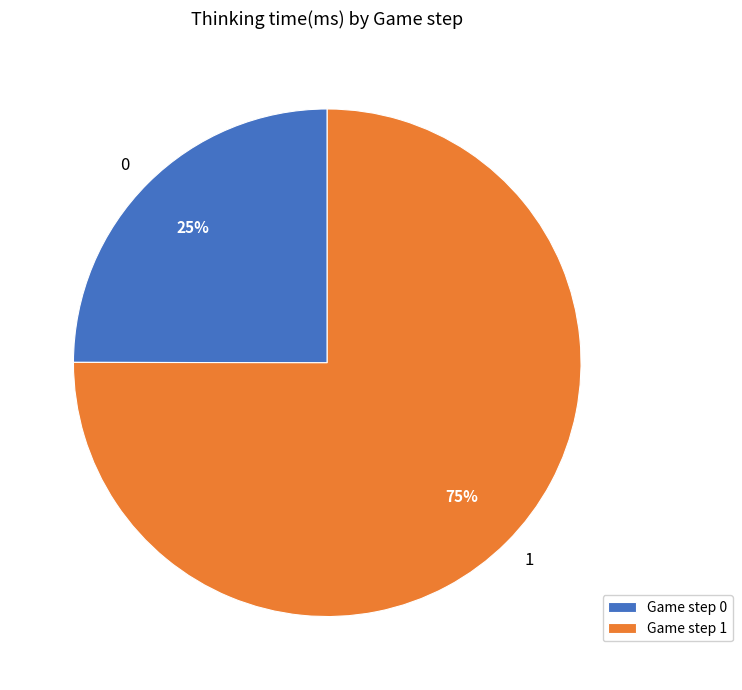

Rank the categories by value from lowest to highest.

0, 1